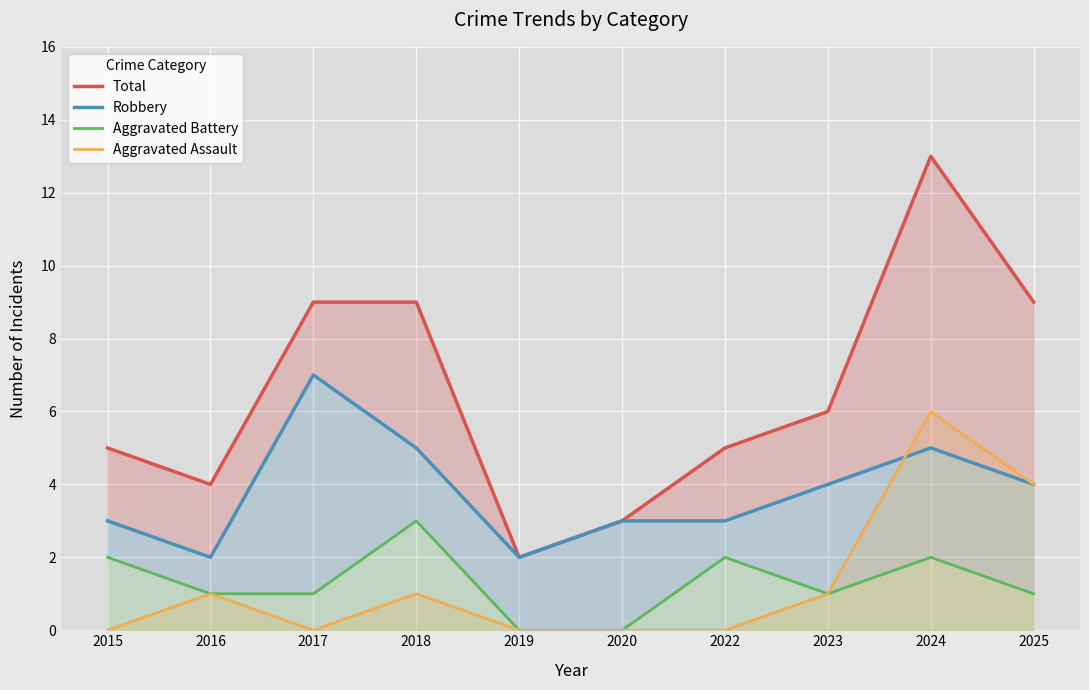

Reading left to right, extract all data points from this chart.

Total: 5	4	9	9	2	3	5	6	13	9
Robbery: 3	2	7	5	2	3	3	4	5	4
Aggravated Battery: 2	1	1	3	0	0	2	1	2	1
Aggravated Assault: 0	1	0	1	0	0	0	1	6	4